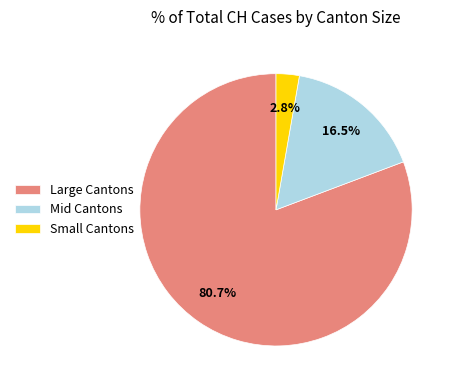

Which slice is the smallest?

Small Cantons